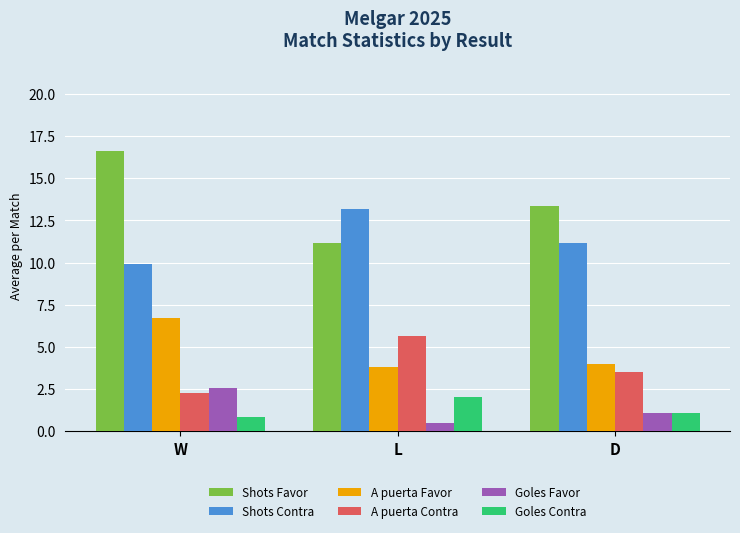

What is the total value across all series at L?

36.3